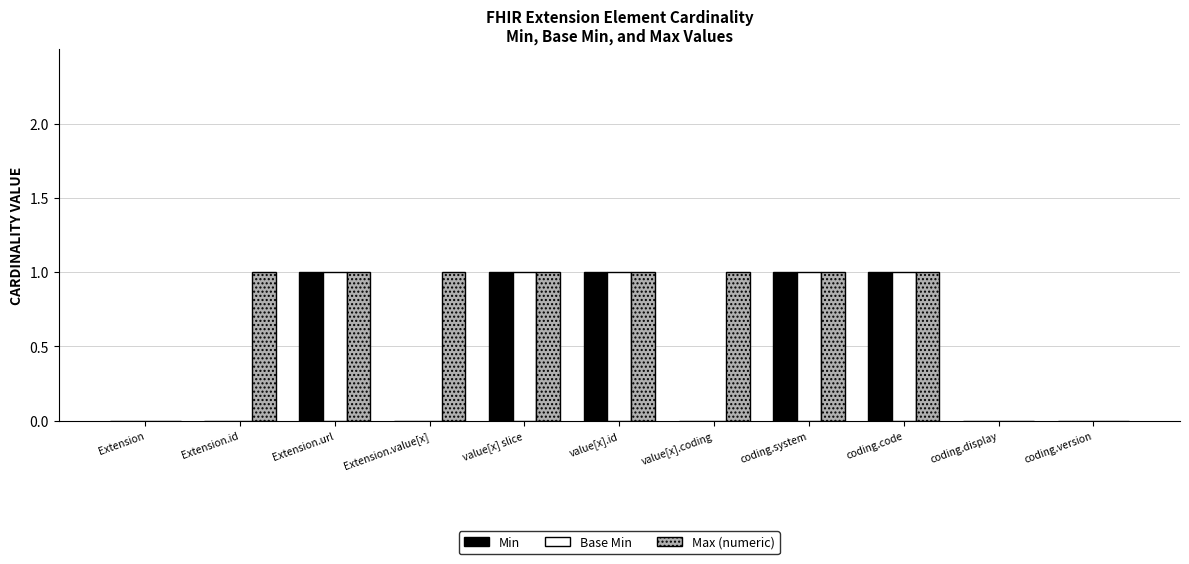

Reading left to right, extract all data points from this chart.

Min: Extension=0	Extension.id=0	Extension.url=1	Extension.value[x]=0	value[x] slice=1	value[x].id=1	value[x].coding=0	coding.system=1	coding.code=1	coding.display=0	coding.version=0
Base Min: Extension=0	Extension.id=0	Extension.url=1	Extension.value[x]=0	value[x] slice=1	value[x].id=1	value[x].coding=0	coding.system=1	coding.code=1	coding.display=0	coding.version=0
Max (numeric): Extension=0	Extension.id=1	Extension.url=1	Extension.value[x]=1	value[x] slice=1	value[x].id=1	value[x].coding=1	coding.system=1	coding.code=1	coding.display=0	coding.version=0